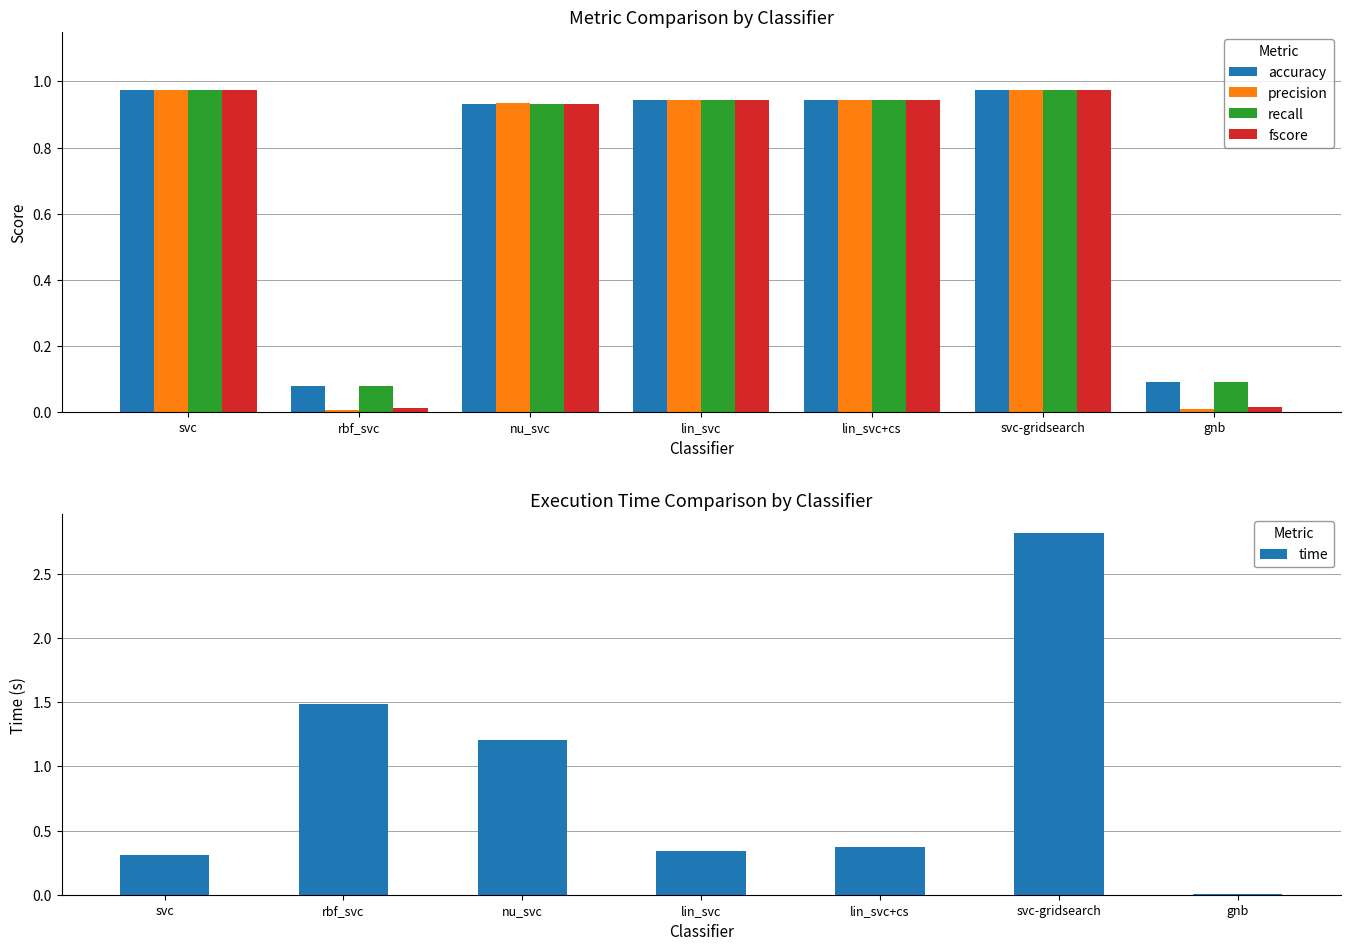

Which category has the lowest value across all series?

rbf_svc